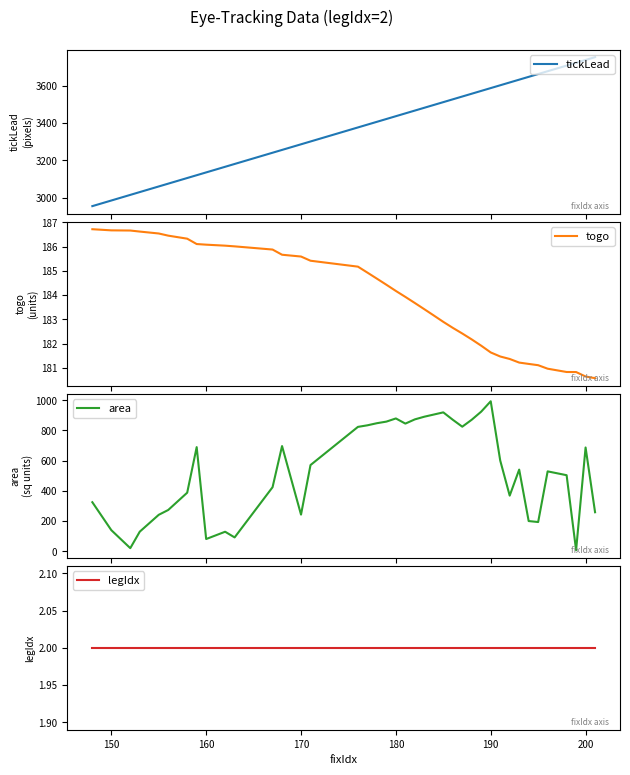

At how many categories does at least one series exceed 3278?

27